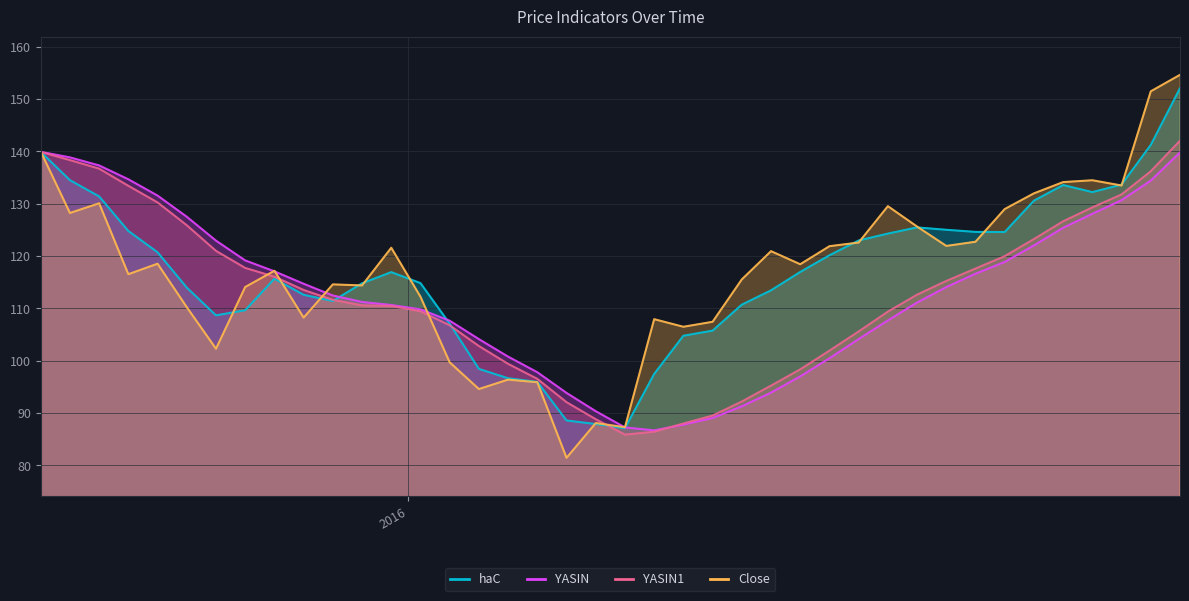

Reading right to left, transcribe all the data shown in this chart.

haC: 2016-07-04=152.0	2016-06-27=141.2	2016-06-20=133.6	2016-06-13=132.2	2016-06-06=133.5	2016-05-30=130.5	2016-05-23=124.6	2016-05-16=124.6	2016-05-09=125.0	2016-05-02=125.4	2016-04-25=124.3	2016-04-18=122.9	2016-04-11=120.1	2016-04-04=116.9	2016-03-28=113.4	2016-03-21=110.7	2016-03-14=105.7	2016-03-07=104.7	2016-02-29=97.4	2016-02-22=87.1	2016-02-15=87.9	2016-02-08=88.5	2016-02-01=95.9	2016-01-25=96.6	2016-01-18=98.4	2016-01-11=107.0	2016-01-04=114.8	2015-12-28=116.9	2015-12-21=114.8	2015-12-14=111.4	2015-12-07=112.6	2015-11-30=115.6	2015-11-23=109.6	2015-11-16=108.6	2015-11-09=113.9	2015-11-02=120.7	2015-10-26=124.8	2015-10-19=131.4	2015-10-12=134.5	2015-10-05=139.9
YASIN: 2016-07-04=139.8	2016-06-27=134.4	2016-06-20=130.6	2016-06-13=128.0	2016-06-06=125.4	2016-05-30=122.0	2016-05-23=118.8	2016-05-16=116.6	2016-05-09=114.0	2016-05-02=111.1	2016-04-25=107.7	2016-04-18=104.1	2016-04-11=100.4	2016-04-04=97.0	2016-03-28=93.9	2016-03-21=91.2	2016-03-14=89.0	2016-03-07=87.7	2016-02-29=86.7	2016-02-22=87.2	2016-02-15=90.3	2016-02-08=93.8	2016-02-01=97.8	2016-01-25=100.7	2016-01-18=104.1	2016-01-11=107.6	2016-01-04=109.8	2015-12-28=110.6	2015-12-21=111.2	2015-12-14=112.4	2015-12-07=114.7	2015-11-30=117.0	2015-11-23=119.1	2015-11-16=122.9	2015-11-09=127.5	2015-11-02=131.5	2015-10-26=134.6	2015-10-19=137.3	2015-10-12=138.8	2015-10-05=139.9
YASIN1: 2016-07-04=142.0	2016-06-27=136.2	2016-06-20=131.7	2016-06-13=129.3	2016-06-06=126.6	2016-05-30=123.2	2016-05-23=119.9	2016-05-16=117.6	2016-05-09=115.2	2016-05-02=112.6	2016-04-25=109.3	2016-04-18=105.6	2016-04-11=101.9	2016-04-04=98.3	2016-03-28=95.2	2016-03-21=92.2	2016-03-14=89.5	2016-03-07=88.0	2016-02-29=86.4	2016-02-22=85.8	2016-02-15=88.8	2016-02-08=92.0	2016-02-01=96.5	2016-01-25=99.4	2016-01-18=102.8	2016-01-11=106.7	2016-01-04=109.4	2015-12-28=110.4	2015-12-21=110.5	2015-12-14=111.6	2015-12-07=113.5	2015-11-30=116.0	2015-11-23=117.7	2015-11-16=121.0	2015-11-09=125.9	2015-11-02=130.2	2015-10-26=133.4	2015-10-19=136.7	2015-10-12=138.3	2015-10-05=139.9
Close: 2016-07-04=154.6	2016-06-27=151.4	2016-06-20=133.4	2016-06-13=134.4	2016-06-06=134.1	2016-05-30=131.9	2016-05-23=128.9	2016-05-16=122.7	2016-05-09=121.9	2016-05-02=125.6	2016-04-25=129.5	2016-04-18=122.6	2016-04-11=121.8	2016-04-04=118.4	2016-03-28=120.9	2016-03-21=115.5	2016-03-14=107.4	2016-03-07=106.4	2016-02-29=107.9	2016-02-22=87.2	2016-02-15=88.1	2016-02-08=81.4	2016-02-01=95.8	2016-01-25=96.3	2016-01-18=94.6	2016-01-11=99.7	2016-01-04=112.2	2015-12-28=121.6	2015-12-21=114.3	2015-12-14=114.6	2015-12-07=108.2	2015-11-30=117.2	2015-11-23=114.1	2015-11-16=102.2	2015-11-09=110.2	2015-11-02=118.5	2015-10-26=116.5	2015-10-19=130.1	2015-10-12=128.2	2015-10-05=139.9